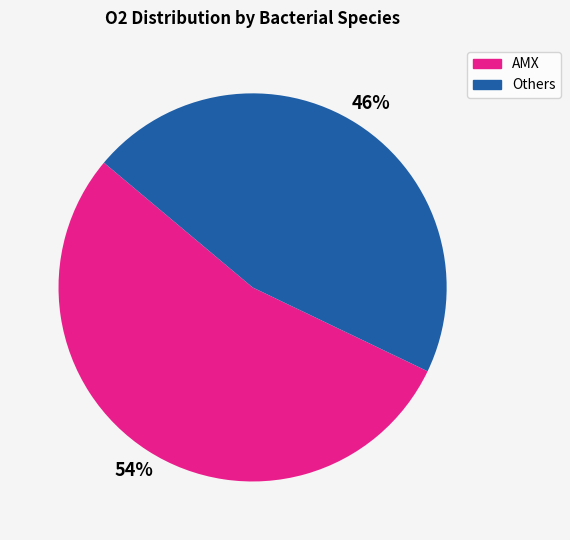

Count the number of slices in the pie.

2